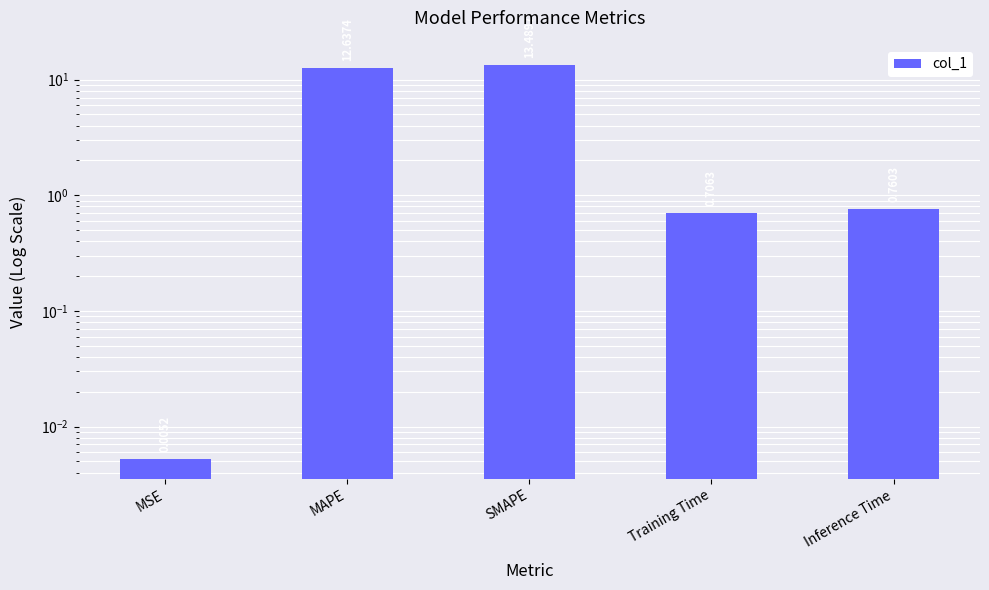

Reading left to right, list all the values displayed in this chart.

0.0	12.6	13.5	0.7	0.8